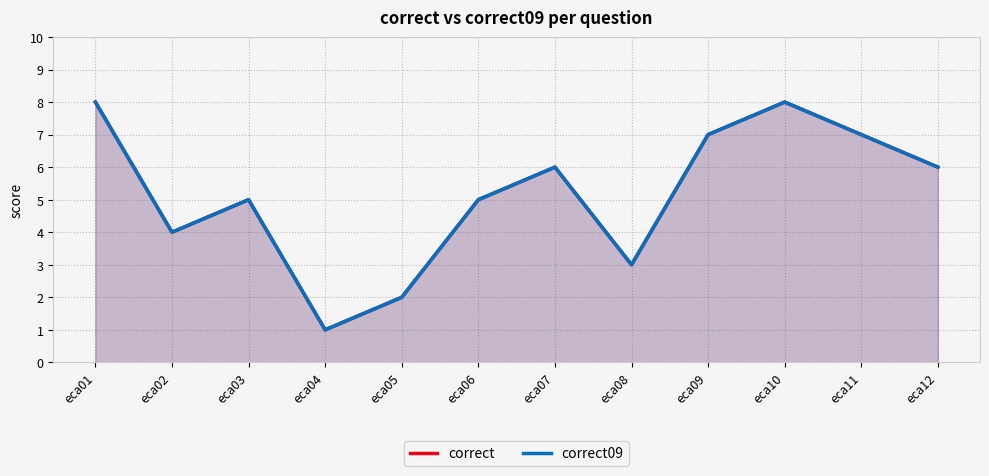

What is the value of the correct point at the 12th from the left?

6